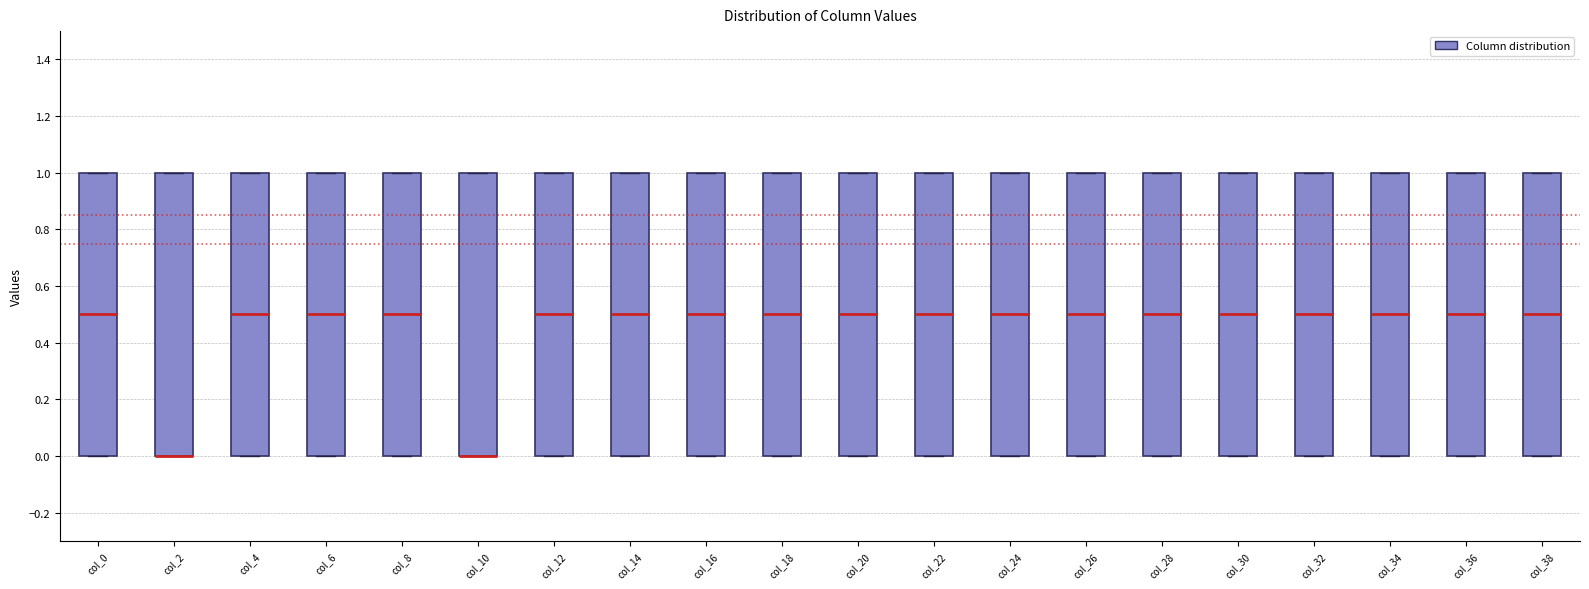

Reading left to right, transcribe this box plot: for each box, give where its median line is, the range the box spans, and where its two whiskers end, as read against the y-axis. The values are not printed on the chart, so give them approximately, as read against the axis.

col_0: median 0.5, box 0.0 to 1.0, whiskers 0.0 to 1.0
col_2: median 0.0 (drawn on the box's lower edge), box 0.0 to 1.0, whiskers 0.0 to 1.0
col_4: median 0.5, box 0.0 to 1.0, whiskers 0.0 to 1.0
col_6: median 0.5, box 0.0 to 1.0, whiskers 0.0 to 1.0
col_8: median 0.5, box 0.0 to 1.0, whiskers 0.0 to 1.0
col_10: median 0.0 (drawn on the box's lower edge), box 0.0 to 1.0, whiskers 0.0 to 1.0
col_12: median 0.5, box 0.0 to 1.0, whiskers 0.0 to 1.0
col_14: median 0.5, box 0.0 to 1.0, whiskers 0.0 to 1.0
col_16: median 0.5, box 0.0 to 1.0, whiskers 0.0 to 1.0
col_18: median 0.5, box 0.0 to 1.0, whiskers 0.0 to 1.0
col_20: median 0.5, box 0.0 to 1.0, whiskers 0.0 to 1.0
col_22: median 0.5, box 0.0 to 1.0, whiskers 0.0 to 1.0
col_24: median 0.5, box 0.0 to 1.0, whiskers 0.0 to 1.0
col_26: median 0.5, box 0.0 to 1.0, whiskers 0.0 to 1.0
col_28: median 0.5, box 0.0 to 1.0, whiskers 0.0 to 1.0
col_30: median 0.5, box 0.0 to 1.0, whiskers 0.0 to 1.0
col_32: median 0.5, box 0.0 to 1.0, whiskers 0.0 to 1.0
col_34: median 0.5, box 0.0 to 1.0, whiskers 0.0 to 1.0
col_36: median 0.5, box 0.0 to 1.0, whiskers 0.0 to 1.0
col_38: median 0.5, box 0.0 to 1.0, whiskers 0.0 to 1.0